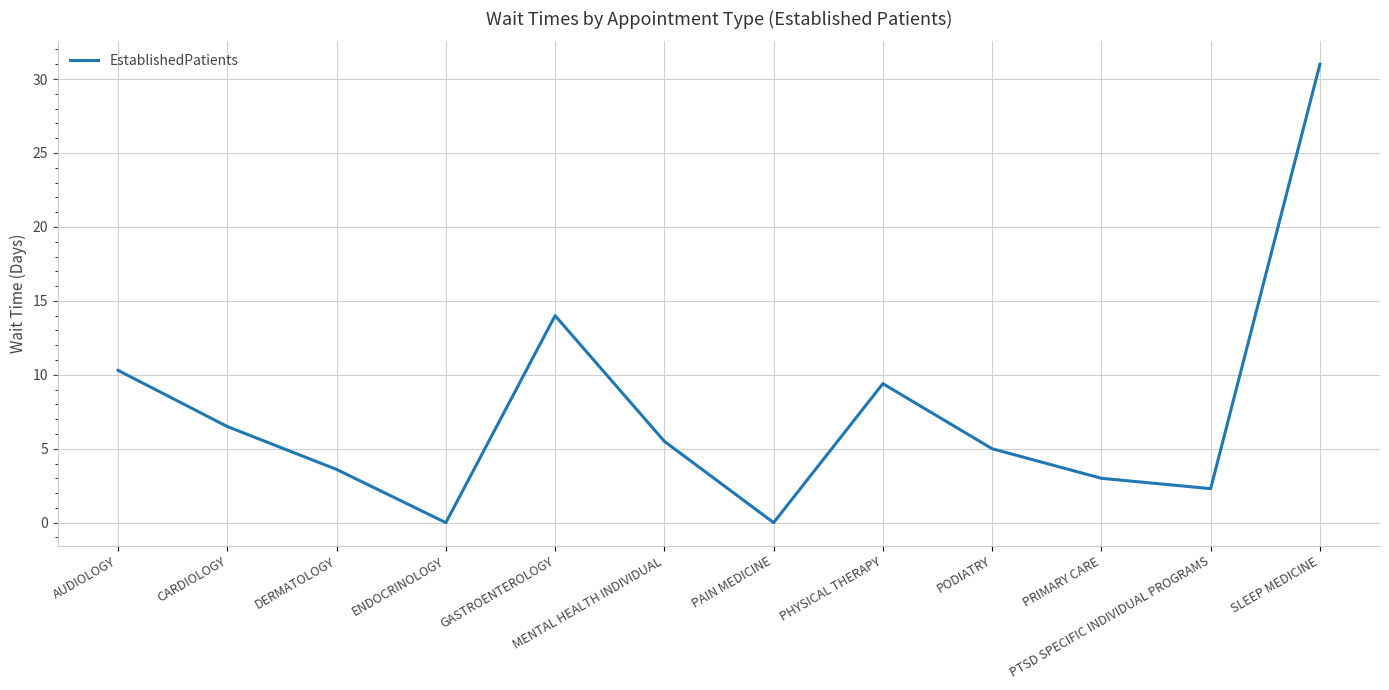

How many interior local valleys (lower than both neighbors) does the data have?

3